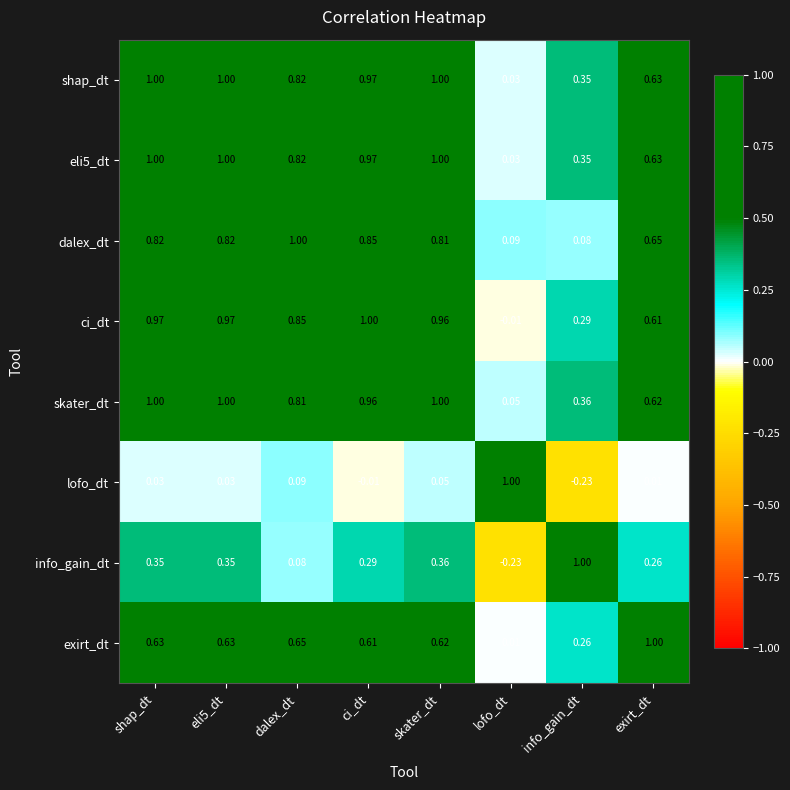

Which series changed the most between shap_dt and lofo_dt?

ci_dt